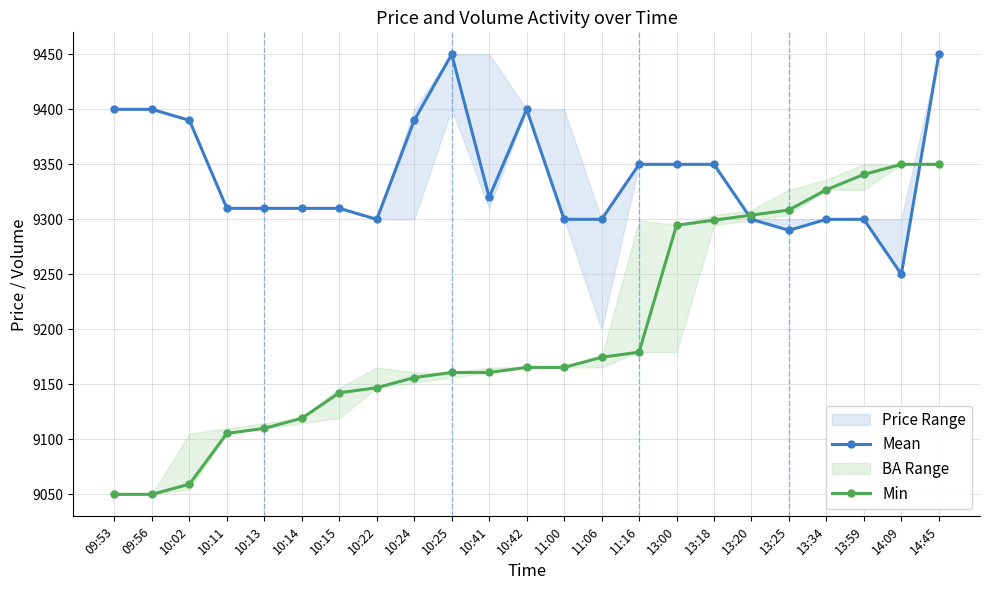

What position from the right is 10:11?

20